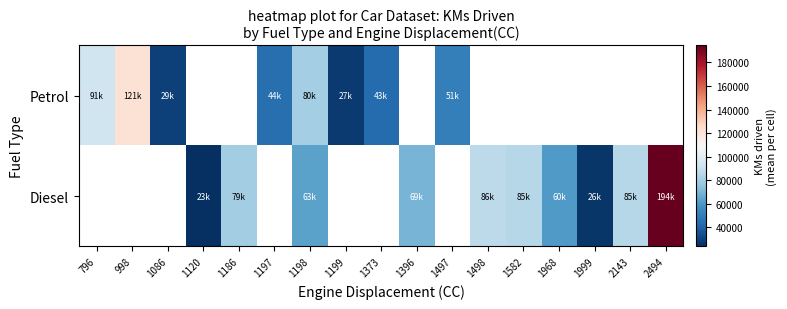

How many data points does each series have?

17